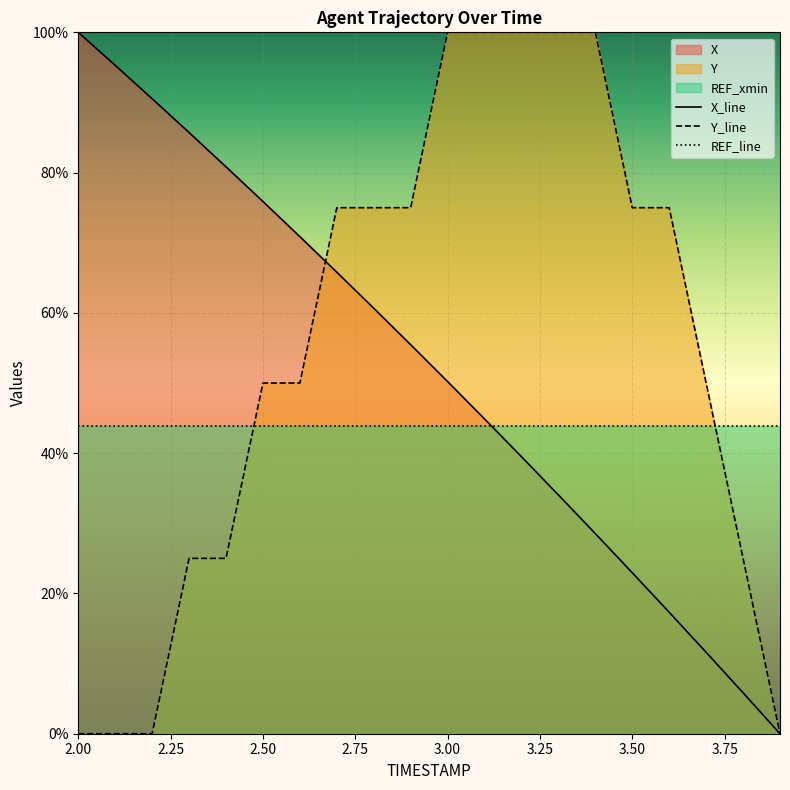

Rank the series by their maximum value, from highest to lowest.

X_line, Y_line, REF_line